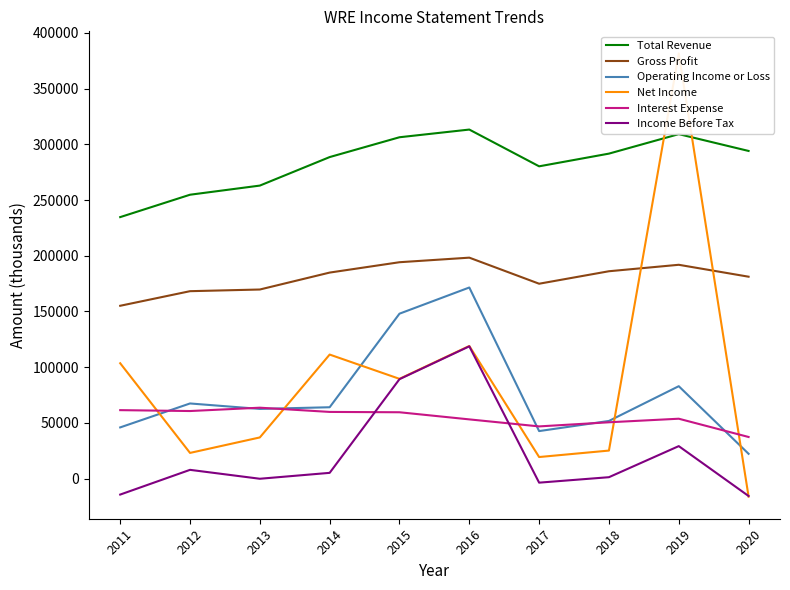

How many positive values does the Net Income series have?

9